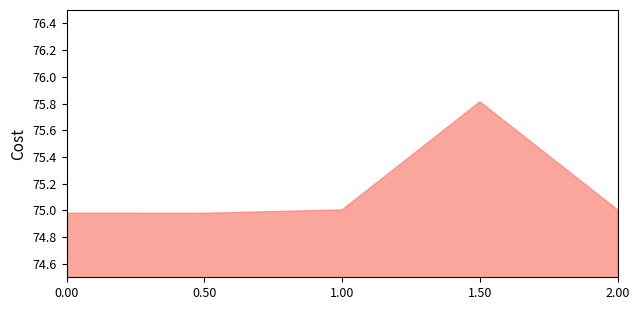

Is it true that the value at 0.50 is 43.9?

False